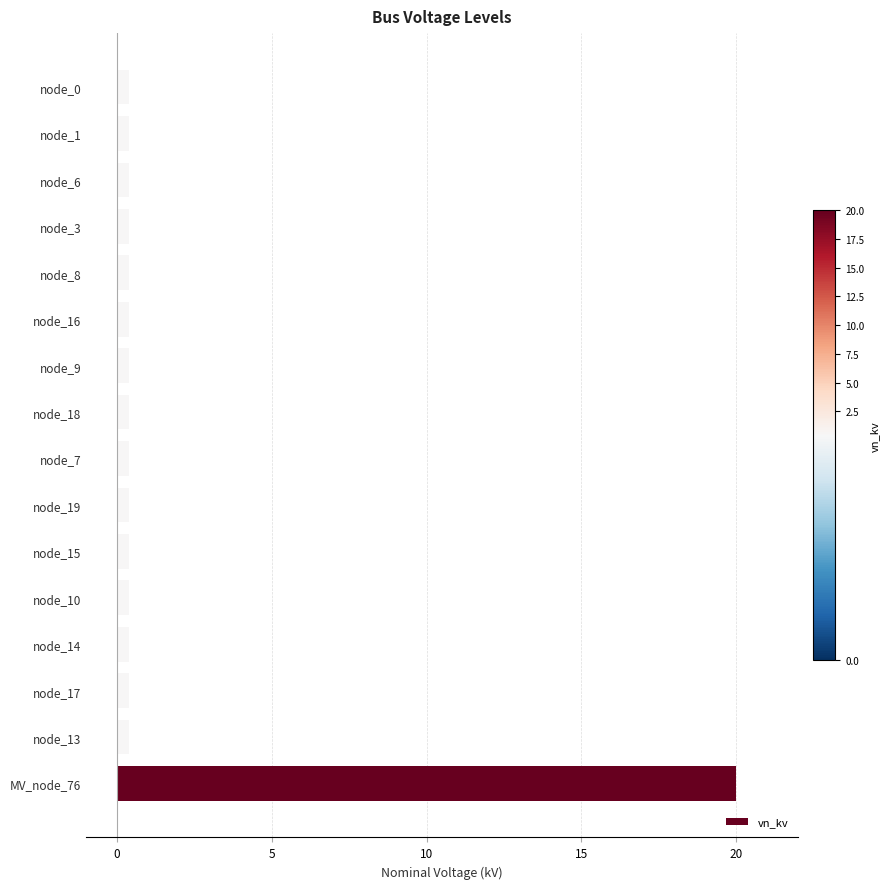

What is the difference between the maximum and minimum values?

19.6